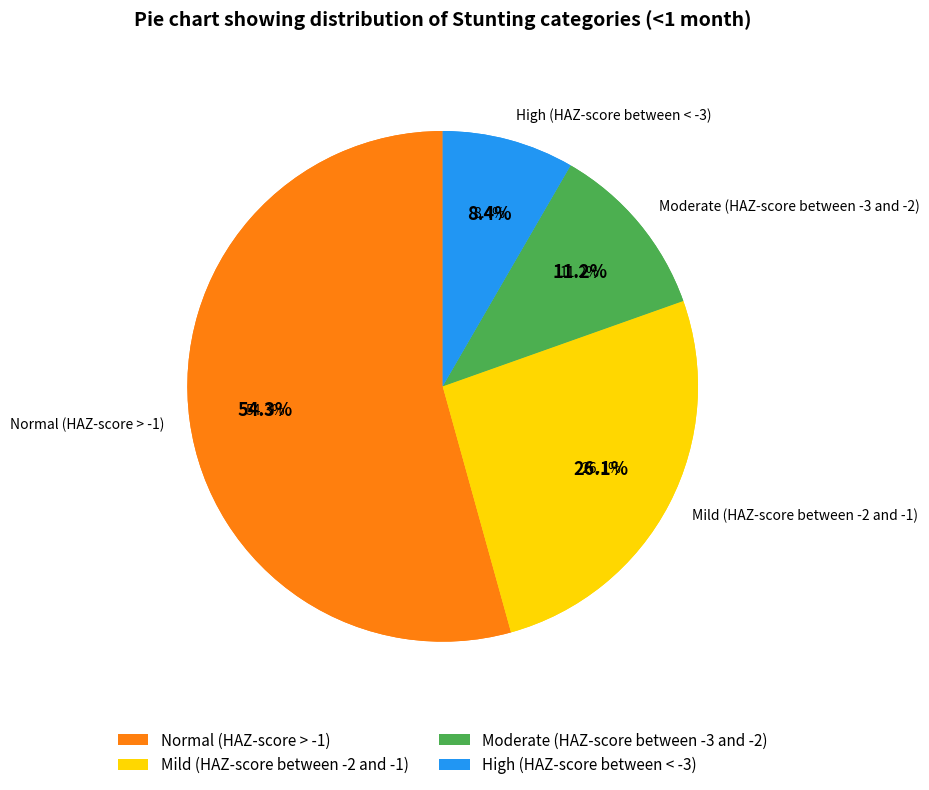

What percentage is the Moderate (HAZ-score between -3 and -2) slice, to the nearest percent?

11%